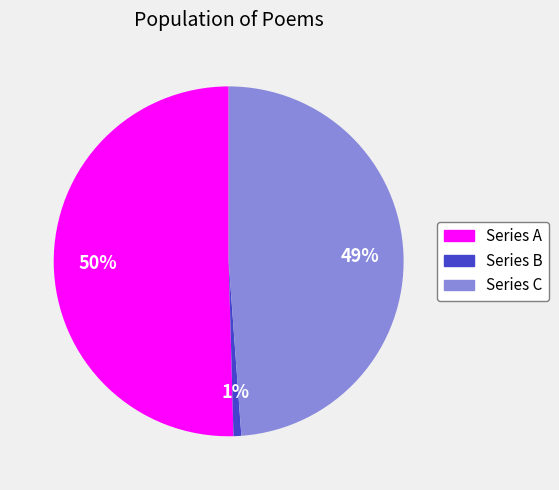

To the nearest percent, what is the average slice percentage?

33%